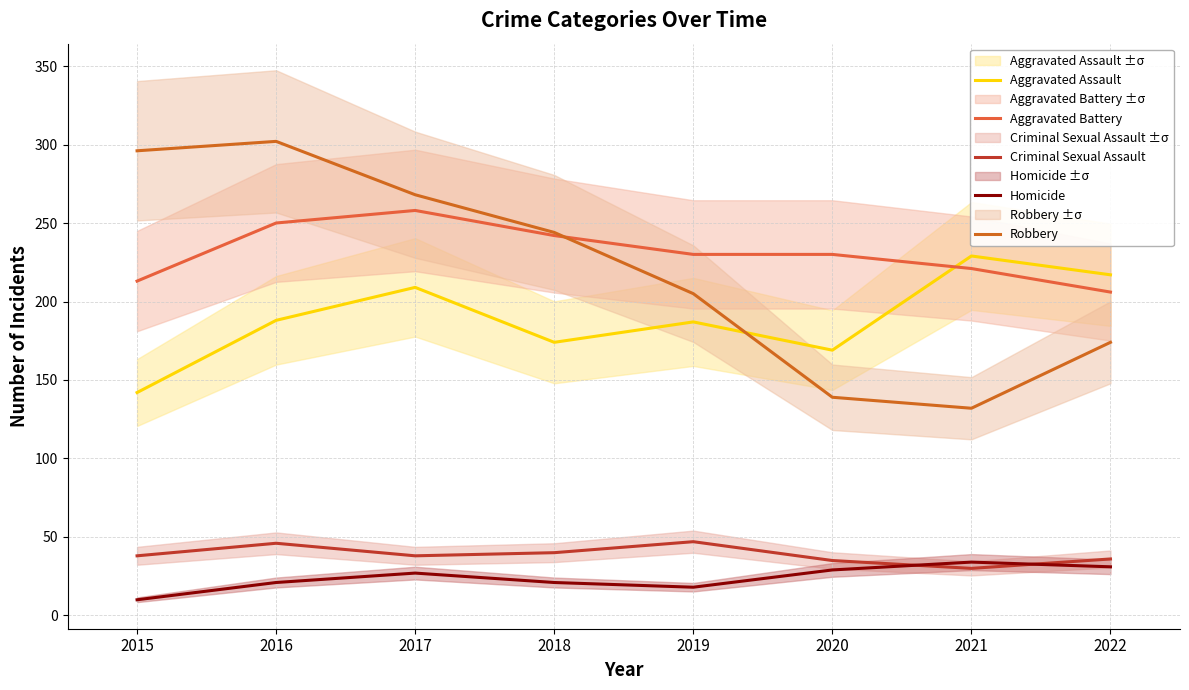

List the series in order of their peak value, lowest first.

Homicide, Criminal Sexual Assault, Aggravated Assault, Aggravated Battery, Robbery